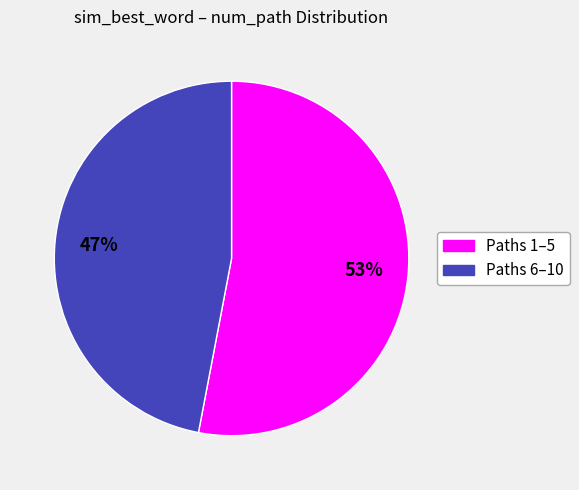

Does any single category account for the majority?

Yes